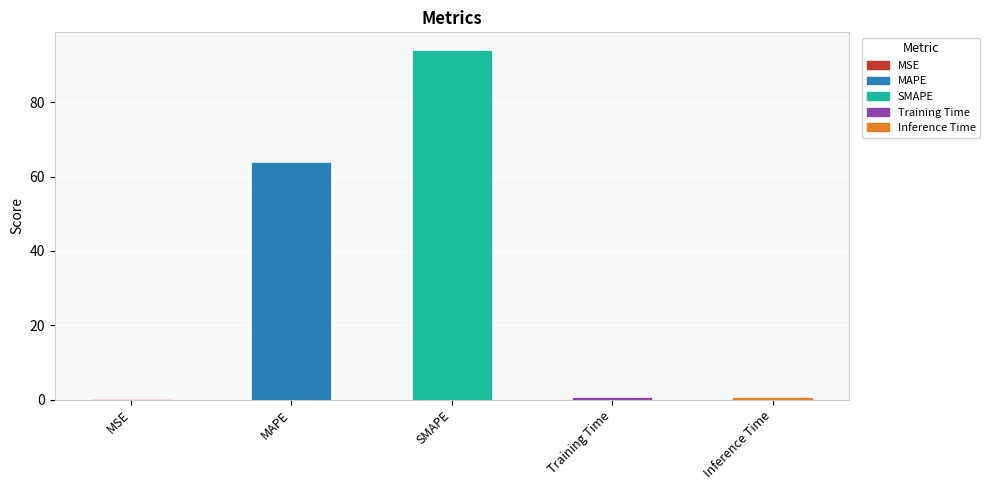

Which label corresponds to the largest value in the chart?

SMAPE